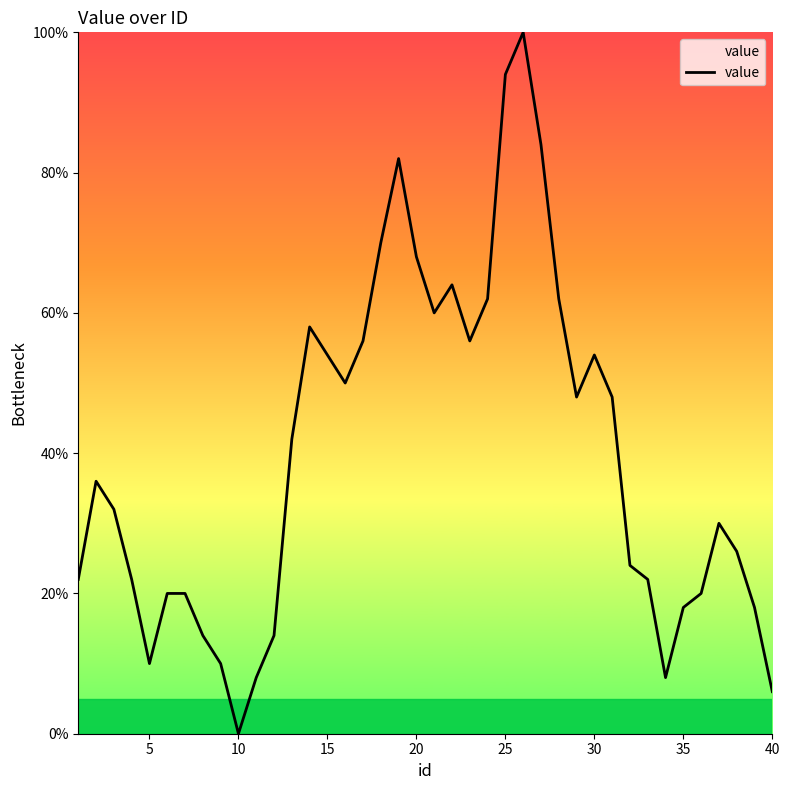

What is the maximum value shown in the chart?

100.0